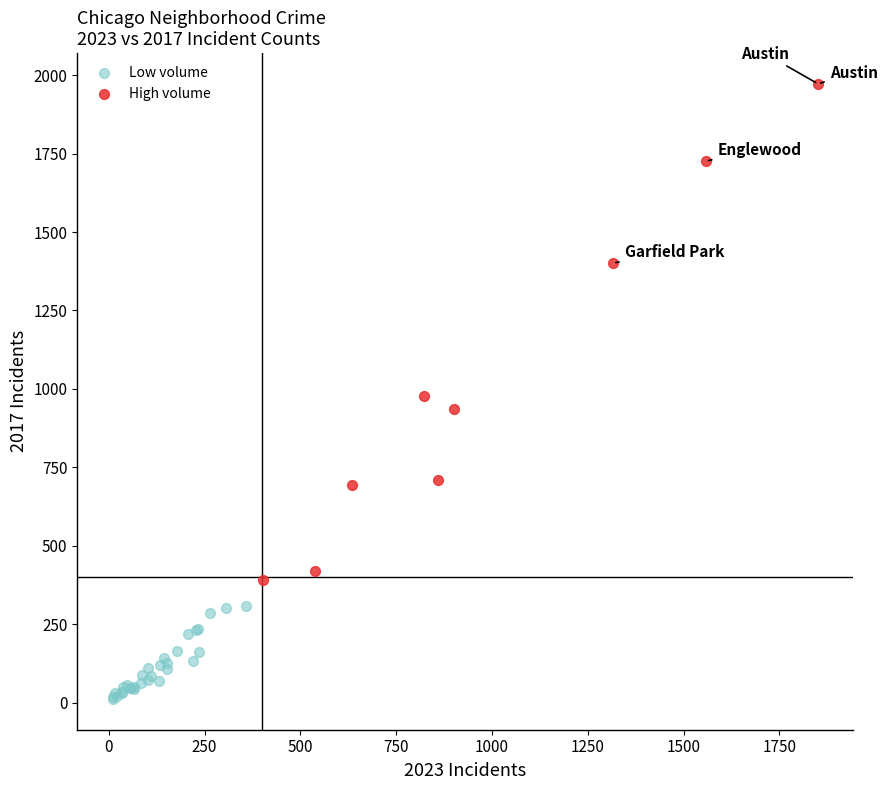

Which series reaches the maximum Y coordinate?

High volume